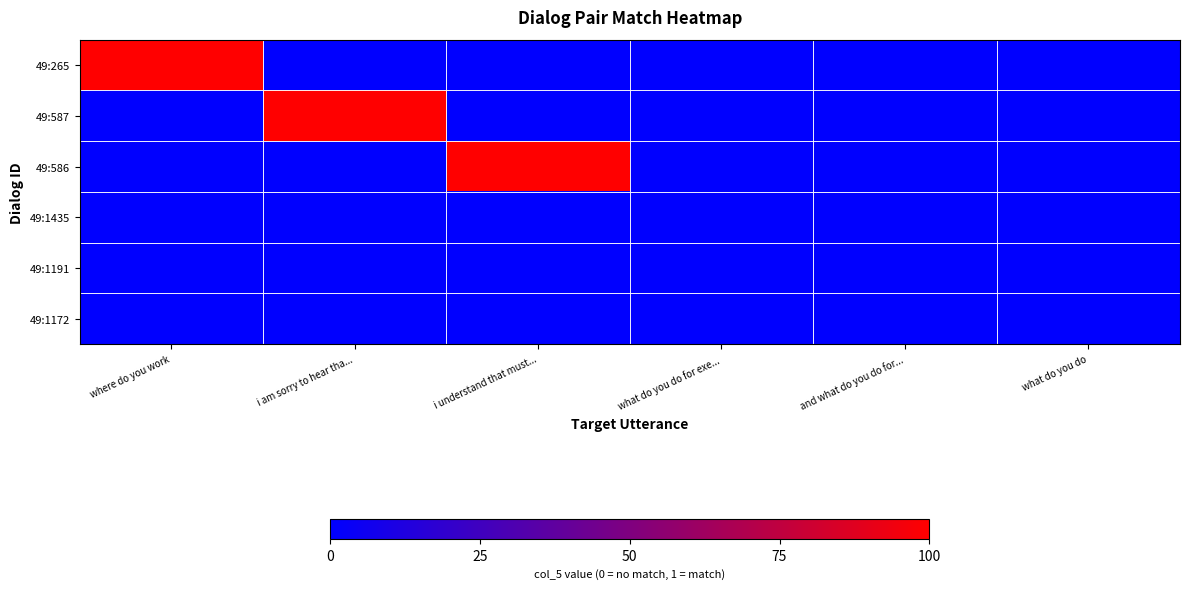

At which category is the sum across all series the highest?

where do you work